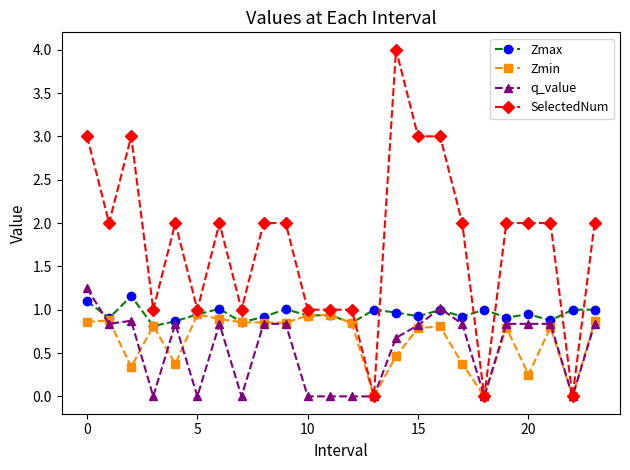

Which series ends up on top after the final intersection of Zmax and SelectedNum?

SelectedNum